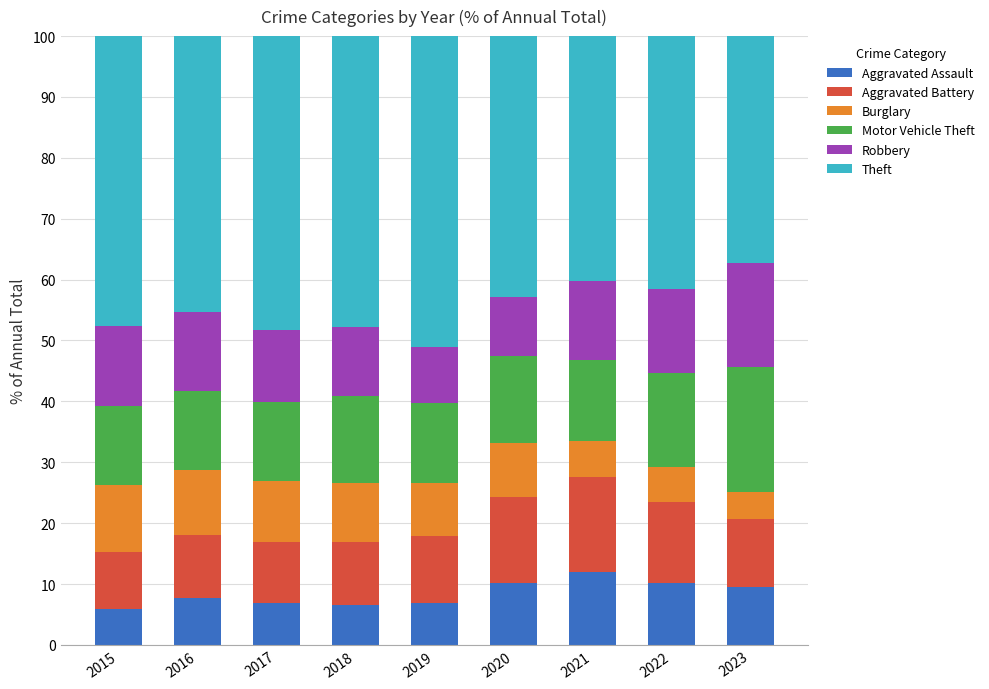

What is the average value of the Aggravated Assault series?

8.4